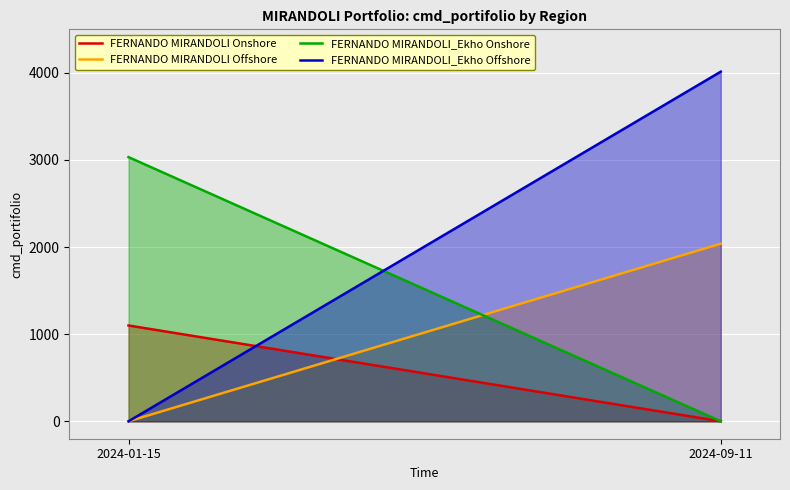

Reading left to right, list all the values displayed in this chart.

FERNANDO MIRANDOLI Onshore: 2024-01-15=1100	2024-09-11=0
FERNANDO MIRANDOLI Offshore: 2024-01-15=0	2024-09-11=2039
FERNANDO MIRANDOLI_Ekho Onshore: 2024-01-15=3033	2024-09-11=0
FERNANDO MIRANDOLI_Ekho Offshore: 2024-01-15=0	2024-09-11=4014